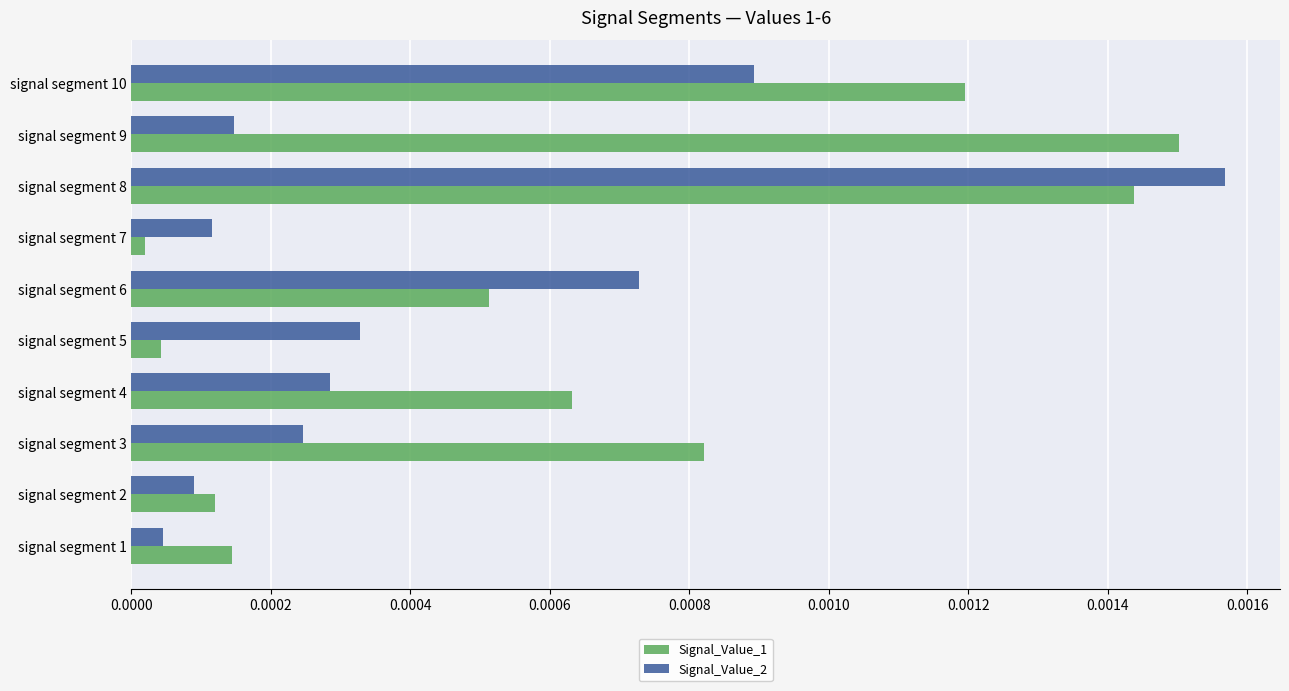

Which category has the highest value in the Signal_Value_2 series?

signal segment 8